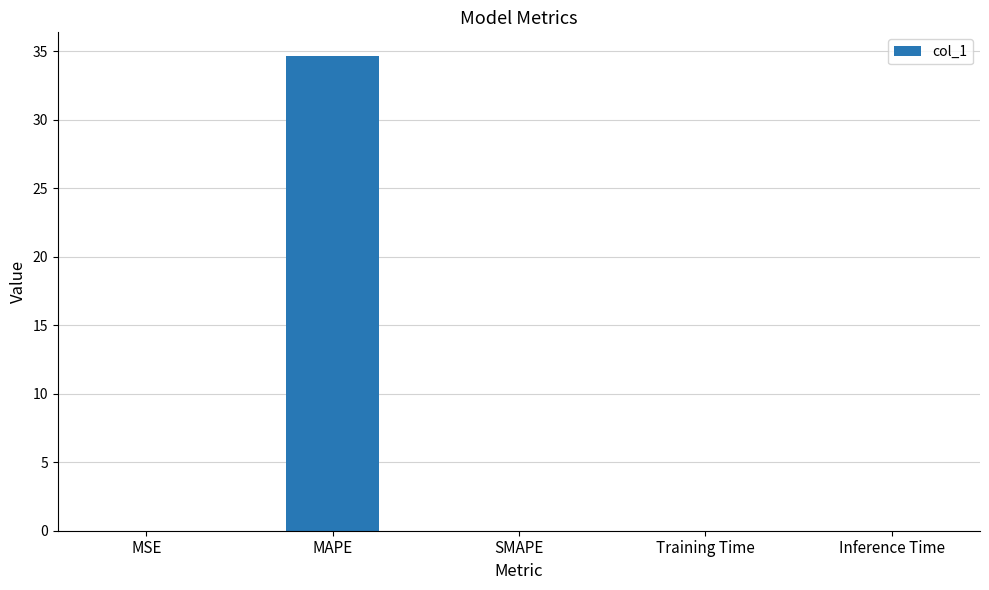

Is it true that the value at MAPE is 34.6?

True